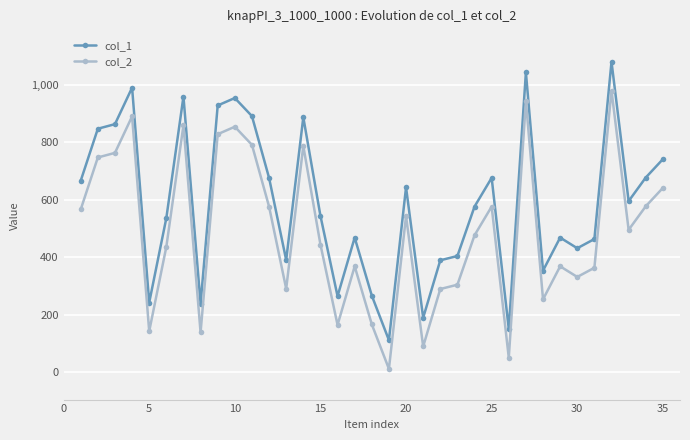

True or false: col_1 has more than 2 interior local peaks.

True